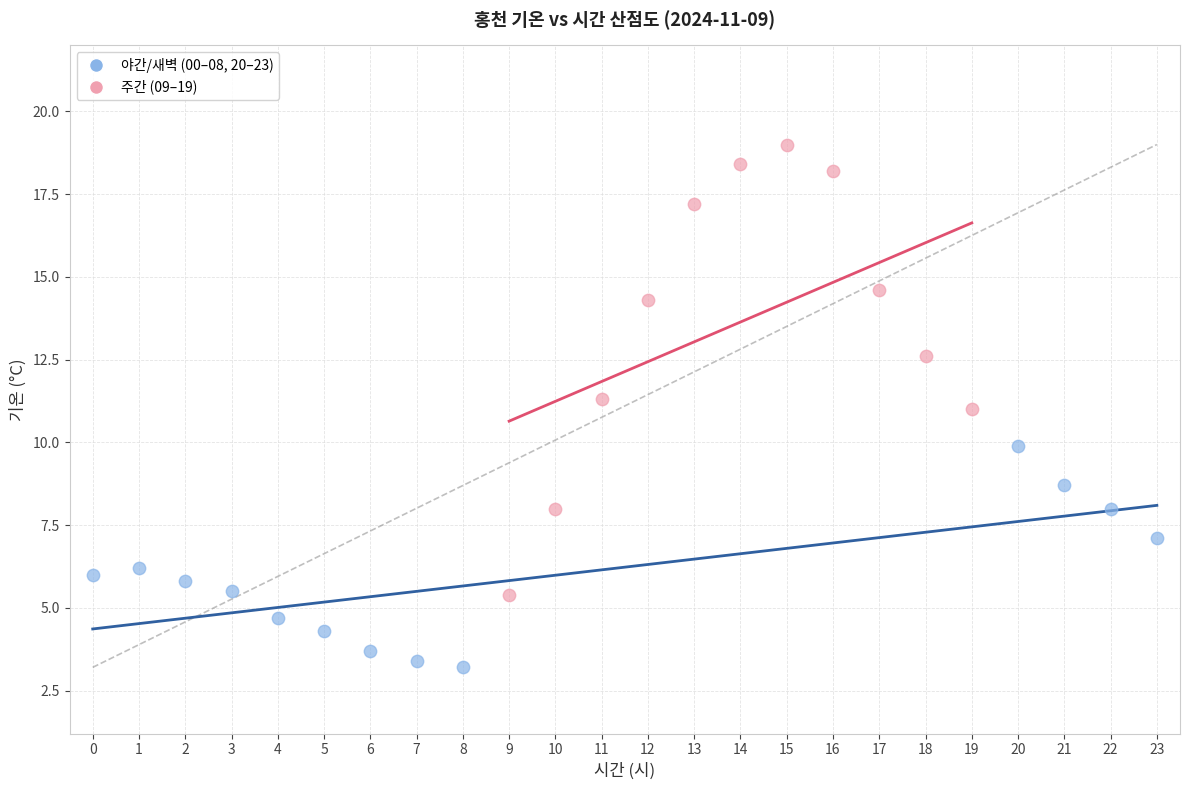

Which series contains the lowest Y value?

야간/새벽 (00–08, 20–23)